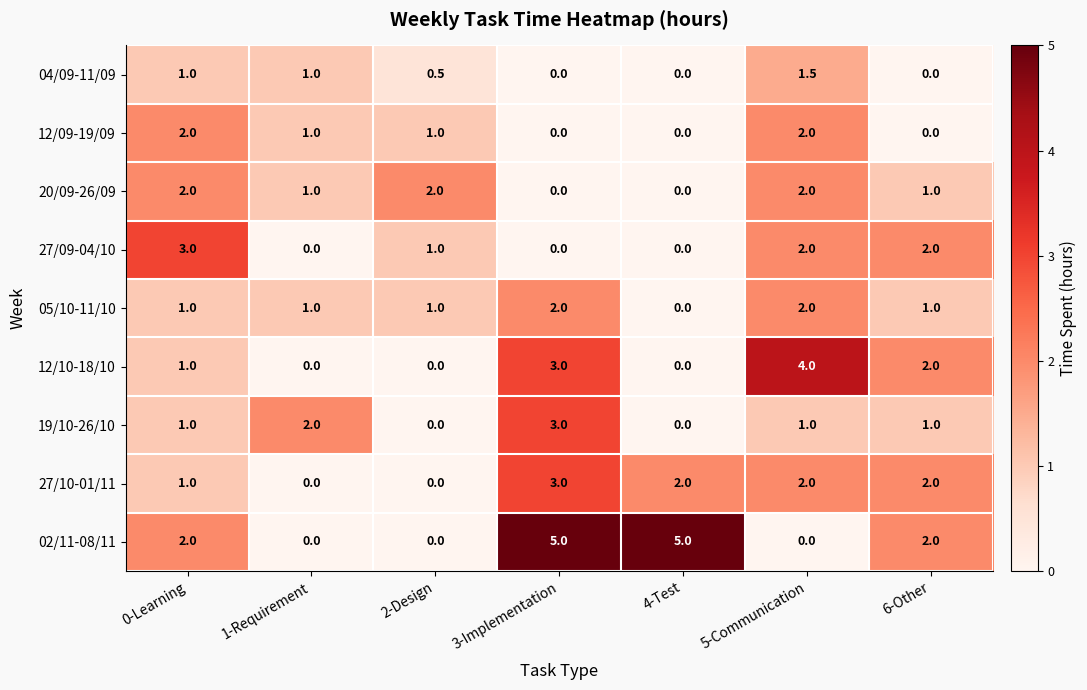

What is the difference between the 12/10-18/10 values at 6-Other and 1-Requirement?

2.0